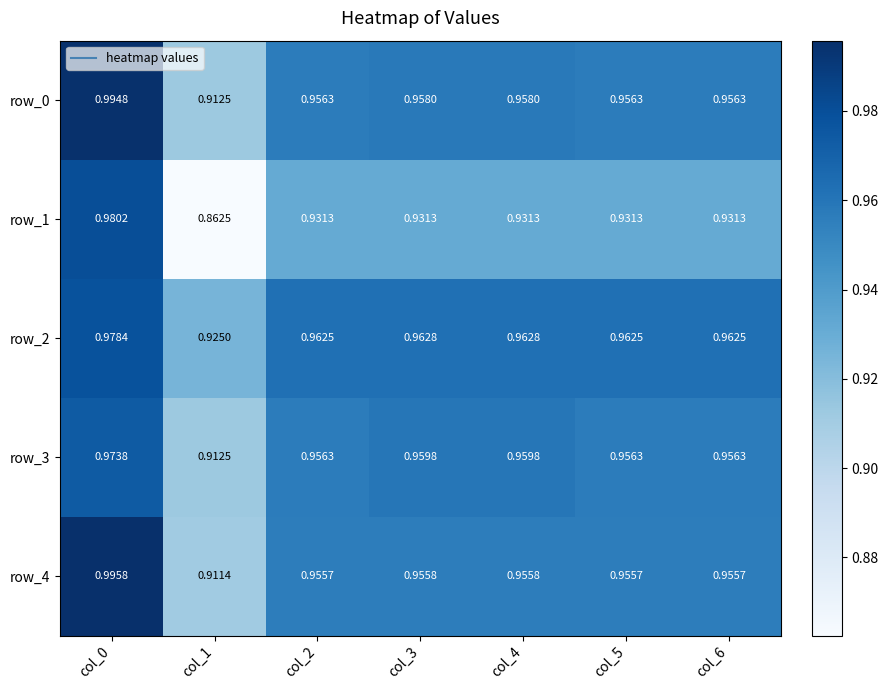

Is the value of row_3 at col_0 greater than the value of row_1 at col_5?

Yes